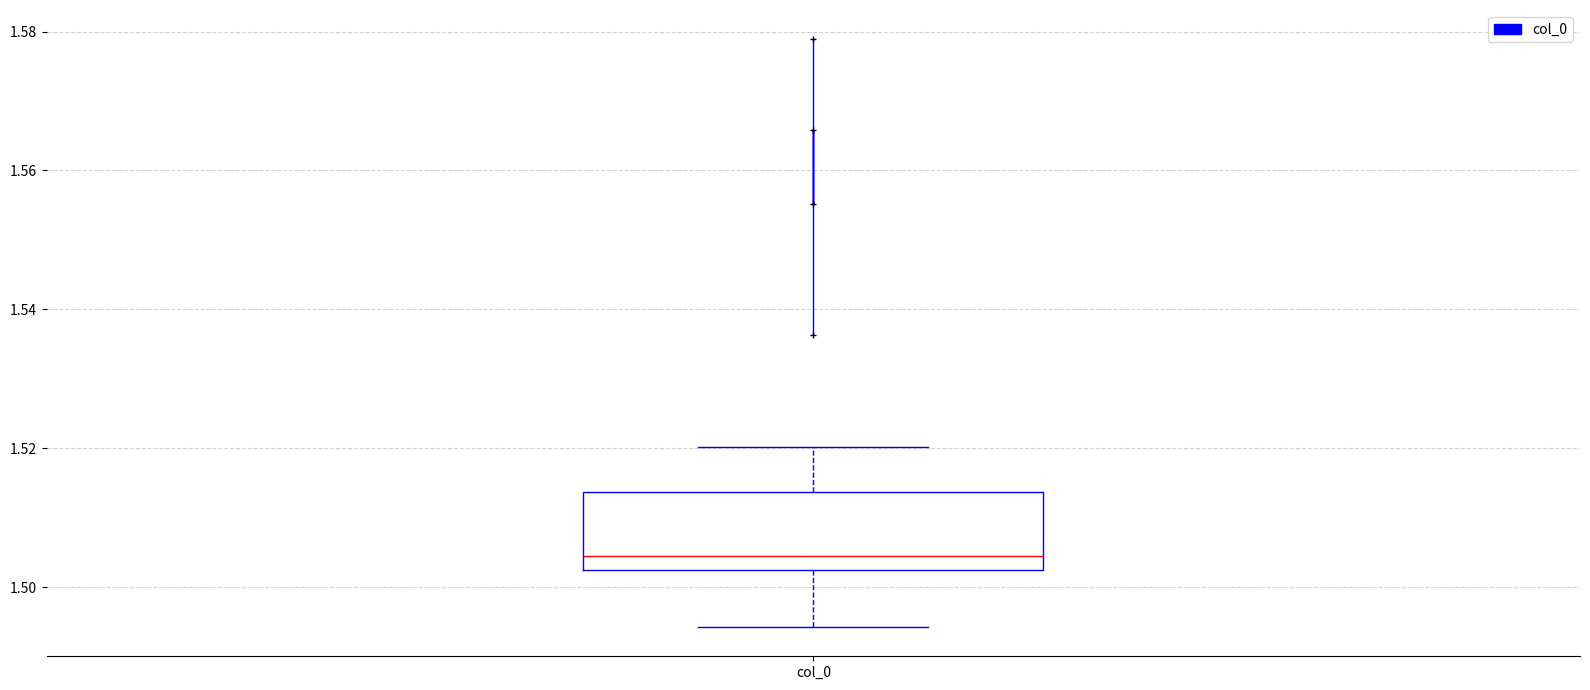

Transcribe this box plot: give where the median line is, the range the box spans, and where the two whiskers end, as read against the y-axis. The values are not printed on the chart, so give them approximately, as read against the axis.

median 1.504, box 1.502 to 1.514, whiskers 1.494 to 1.520